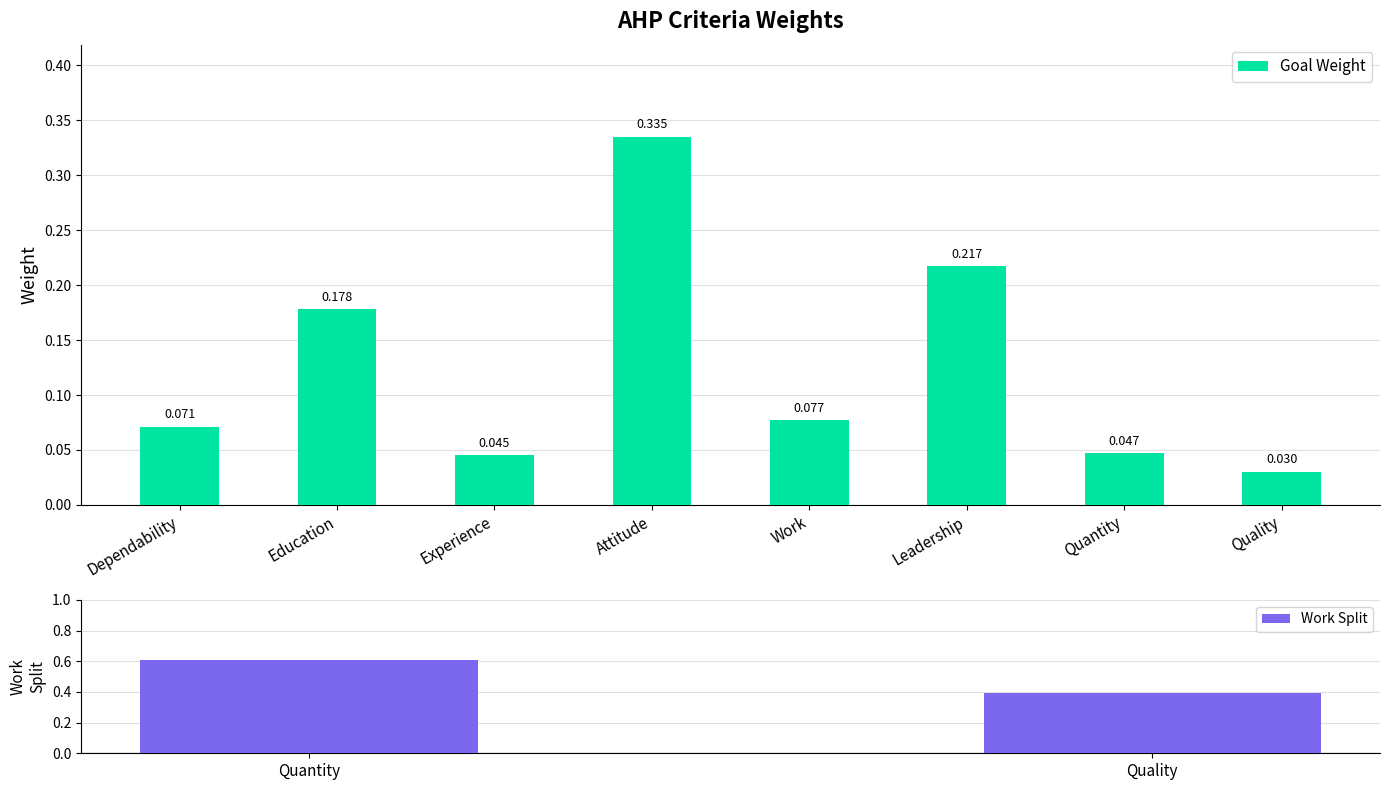

Which has a higher value, Experience or Work?

Work